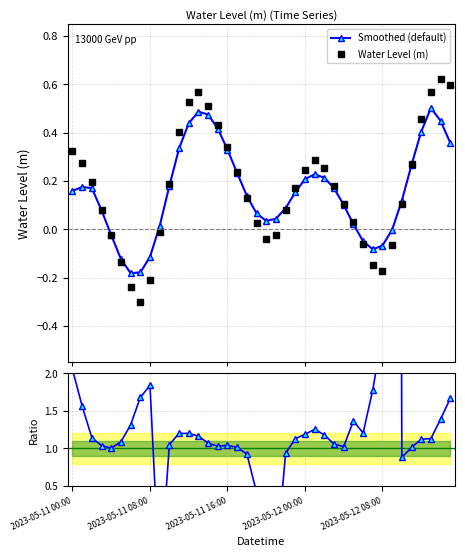

What is the minimum value for Water Level (m)?

-0.3